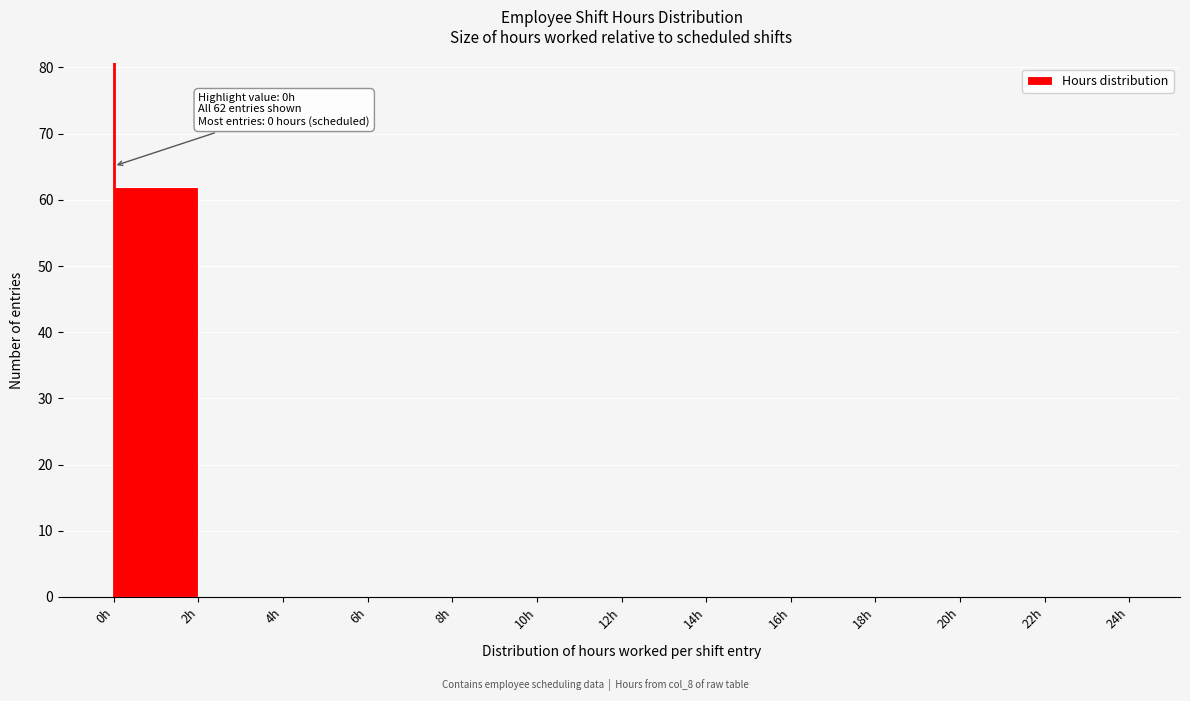

Which range on the x-axis has the tallest bar?

0 to 2